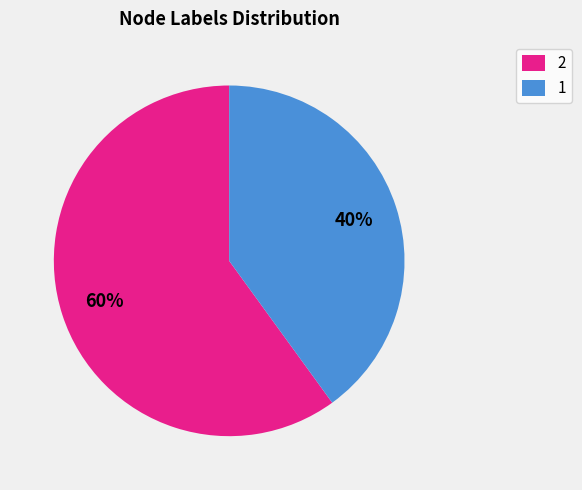

To the nearest percent, what is the difference between the largest and smallest slice percentages?

20%